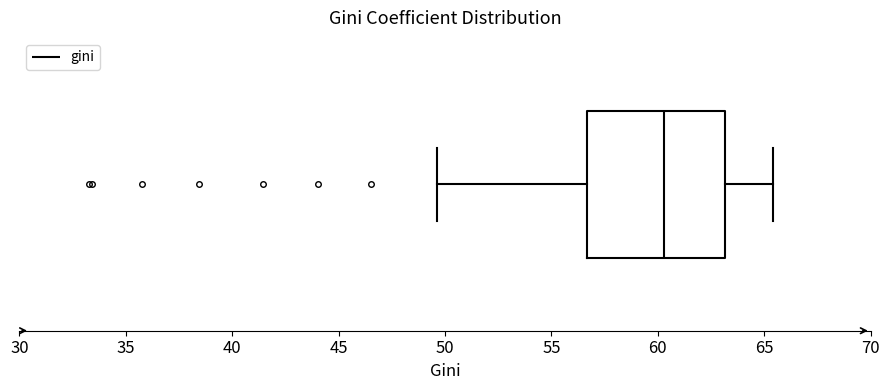

Read this box plot against the x-axis: the position of the median line, the range covered by the box, and the ends of both whiskers. The values are not printed on the chart, so give them approximately, as read against the axis.

median 60.5, box 56.5 to 63.0, whiskers 49.5 to 65.5